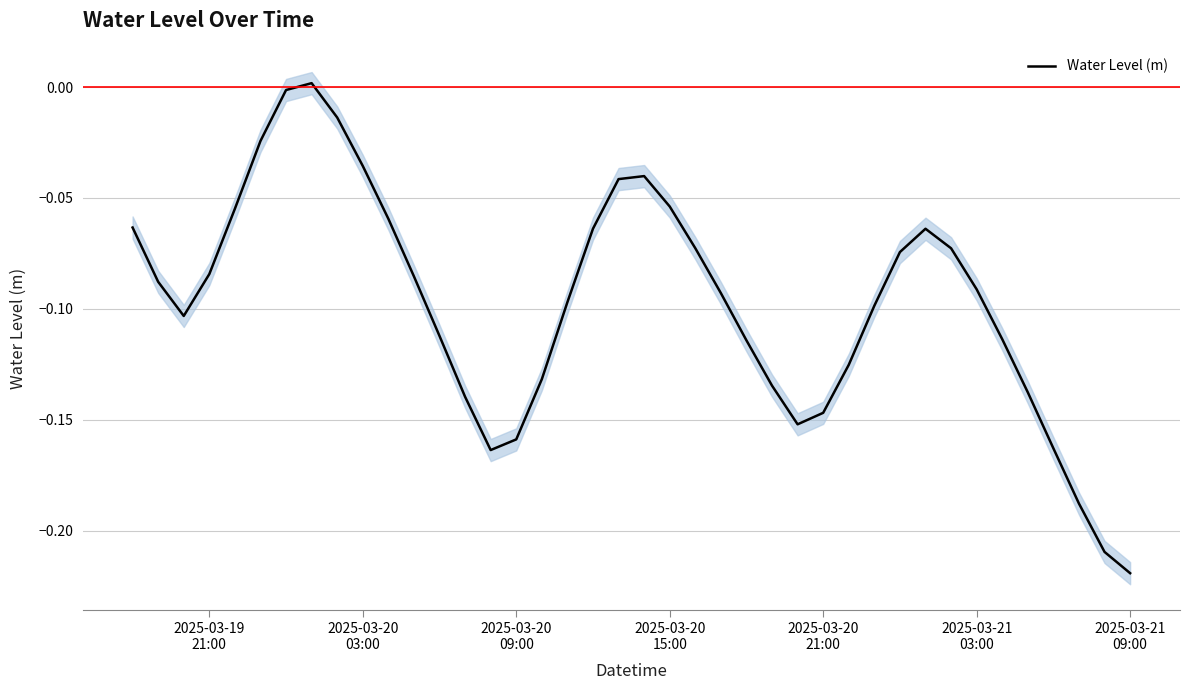

What is the value of the 22nd point from the left?

-0.1